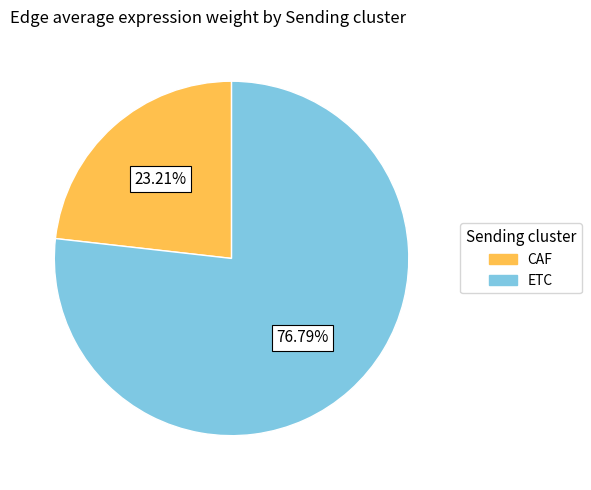

To the nearest percent, what portion does CAF represent?

23%